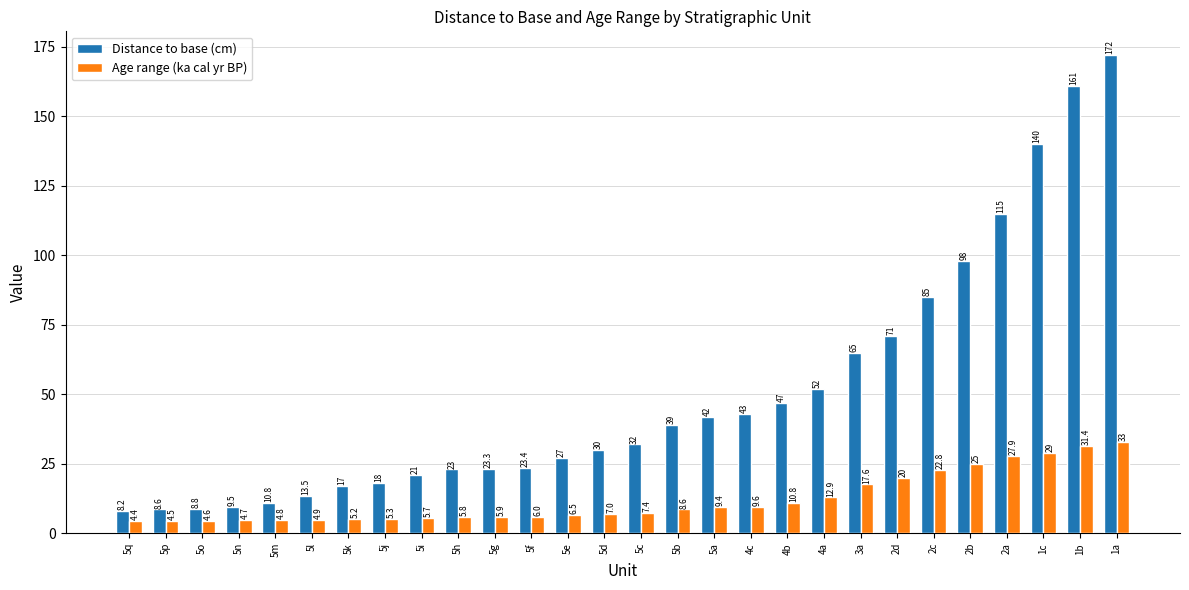

Reading left to right, what are all the values shown in this chart?

Distance to base (cm): 8.2	8.6	8.8	9.5	10.8	13.5	17.0	18.0	21.0	23.0	23.3	23.4	27.0	30.0	32.0	39.0	42.0	43.0	47.0	52.0	65.0	71.0	85.0	98.0	115.0	140.0	161.0	172.0
Age range (ka cal yr BP): 4.4	4.5	4.6	4.7	4.8	4.9	5.2	5.3	5.7	5.8	5.9	6.0	6.5	7.0	7.4	8.6	9.4	9.6	10.8	12.9	17.6	20.0	22.8	25.0	27.9	29.0	31.4	33.0